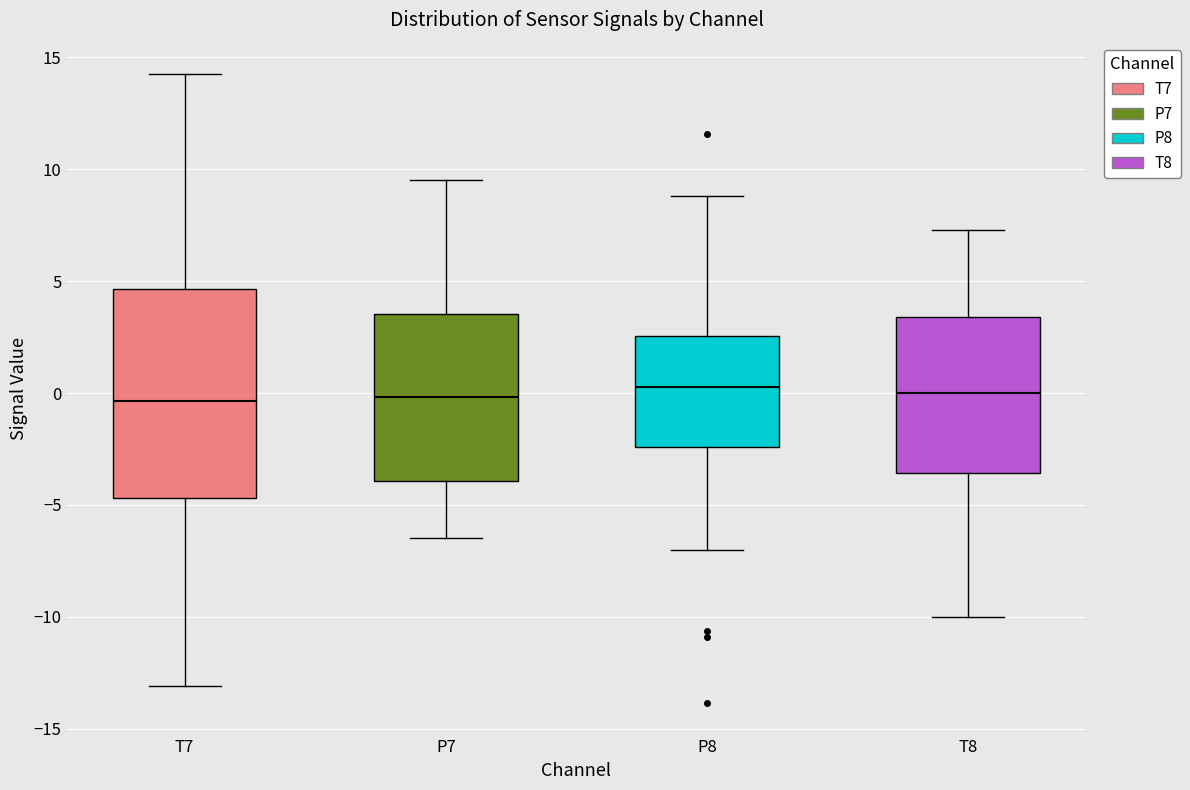

Where is the upper edge of the box for P8 on the y-axis? The values are not printed on the chart, so give them approximately, as read against the axis.

2.5